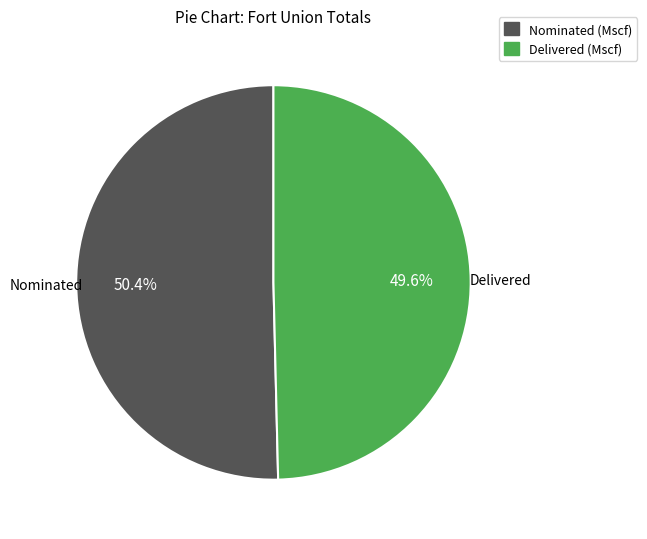

Is the sum of Nominated (Mscf) and Delivered (Mscf) greater than half?

Yes